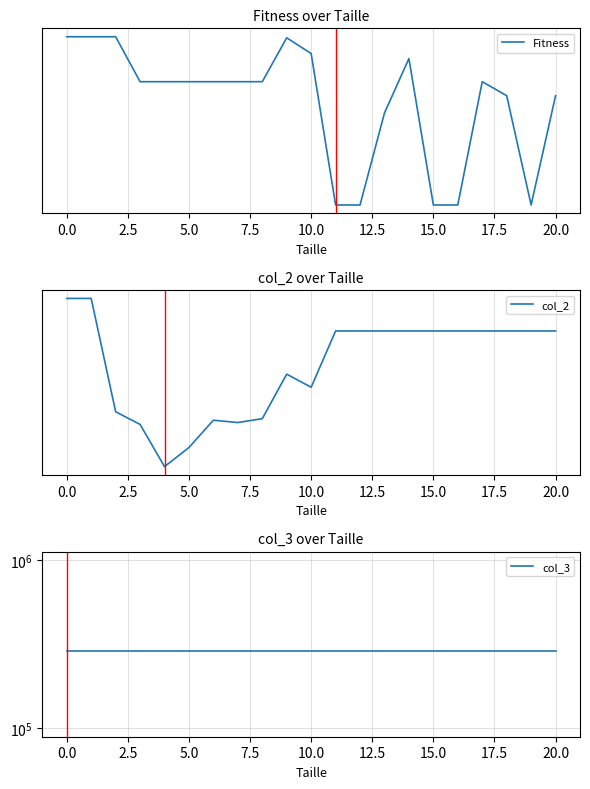

The col_2 series shows 94934 at 18. True or false?

False